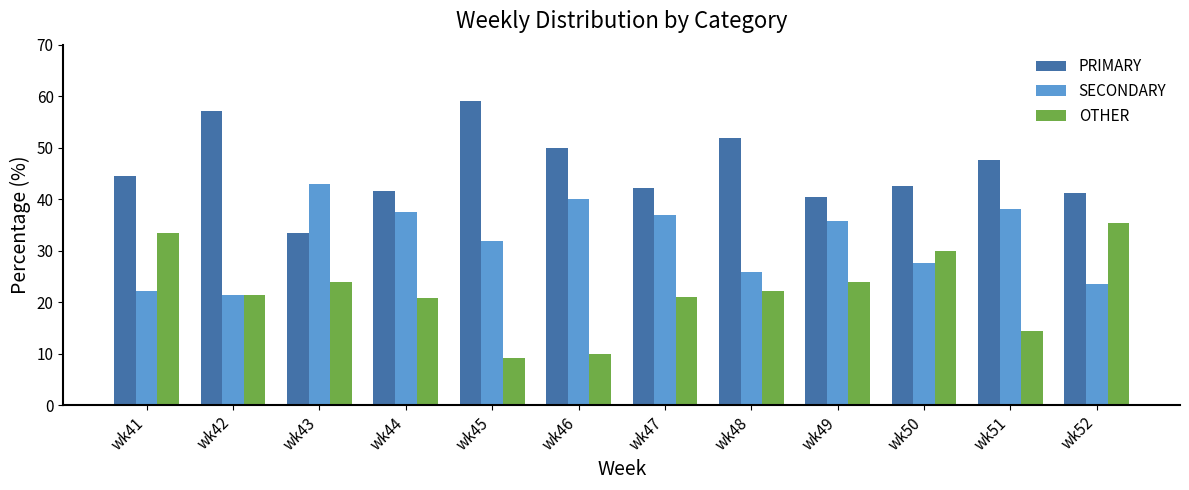

What are all the series names shown in the legend?

PRIMARY, SECONDARY, OTHER